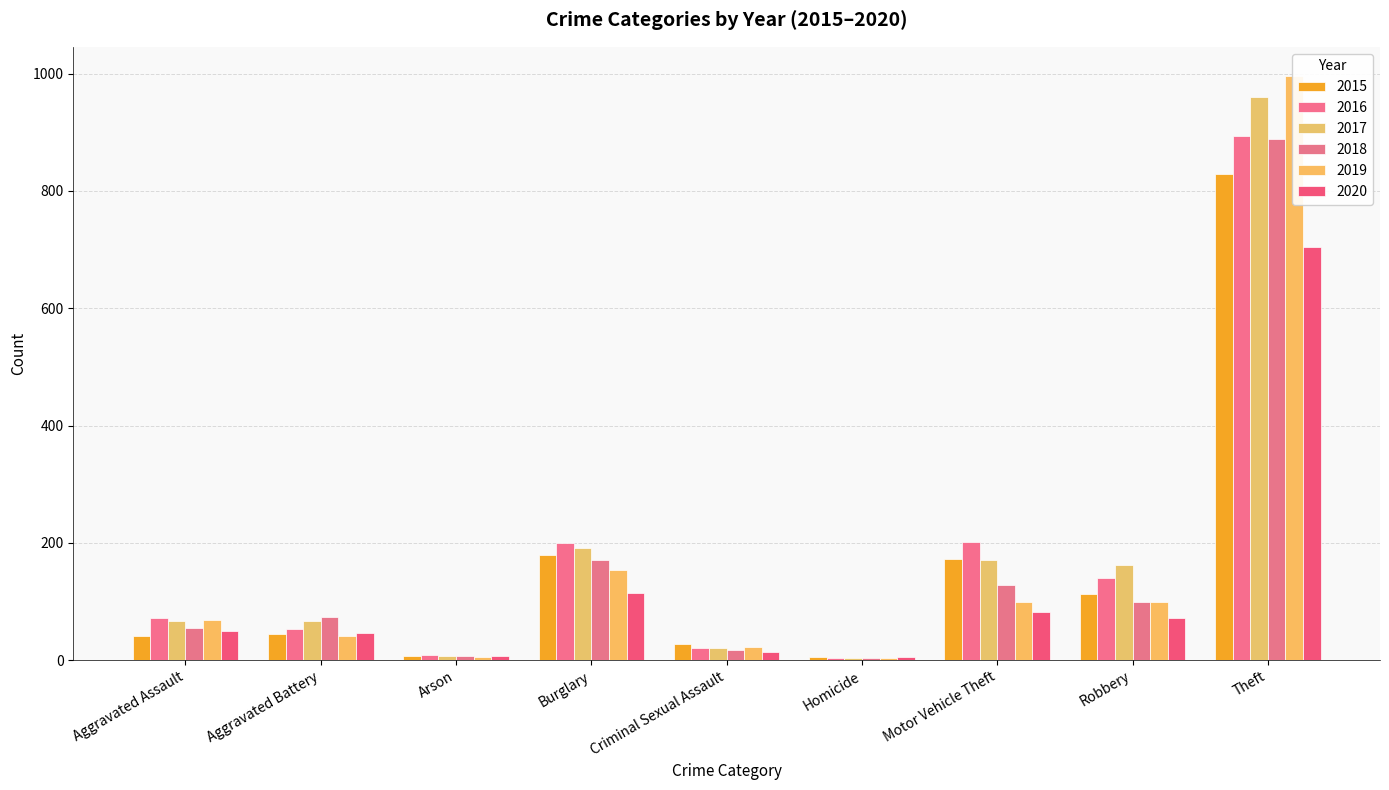

Reading left to right, extract all data points from this chart.

2015: Aggravated Assault=42	Aggravated Battery=45	Arson=7	Burglary=180	Criminal Sexual Assault=27	Homicide=5	Motor Vehicle Theft=172	Robbery=112	Theft=829
2016: Aggravated Assault=72	Aggravated Battery=53	Arson=8	Burglary=199	Criminal Sexual Assault=21	Homicide=4	Motor Vehicle Theft=201	Robbery=140	Theft=894
2017: Aggravated Assault=67	Aggravated Battery=67	Arson=7	Burglary=192	Criminal Sexual Assault=20	Homicide=4	Motor Vehicle Theft=171	Robbery=163	Theft=961
2018: Aggravated Assault=54	Aggravated Battery=73	Arson=7	Burglary=171	Criminal Sexual Assault=18	Homicide=3	Motor Vehicle Theft=129	Robbery=99	Theft=888
2019: Aggravated Assault=68	Aggravated Battery=41	Arson=5	Burglary=153	Criminal Sexual Assault=23	Homicide=4	Motor Vehicle Theft=100	Robbery=99	Theft=996
2020: Aggravated Assault=50	Aggravated Battery=46	Arson=7	Burglary=115	Criminal Sexual Assault=14	Homicide=5	Motor Vehicle Theft=82	Robbery=72	Theft=704